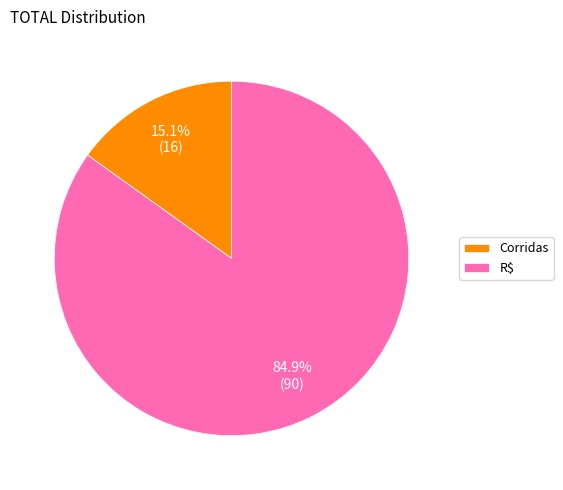

Is it true that R$ is 94% of the pie?

False